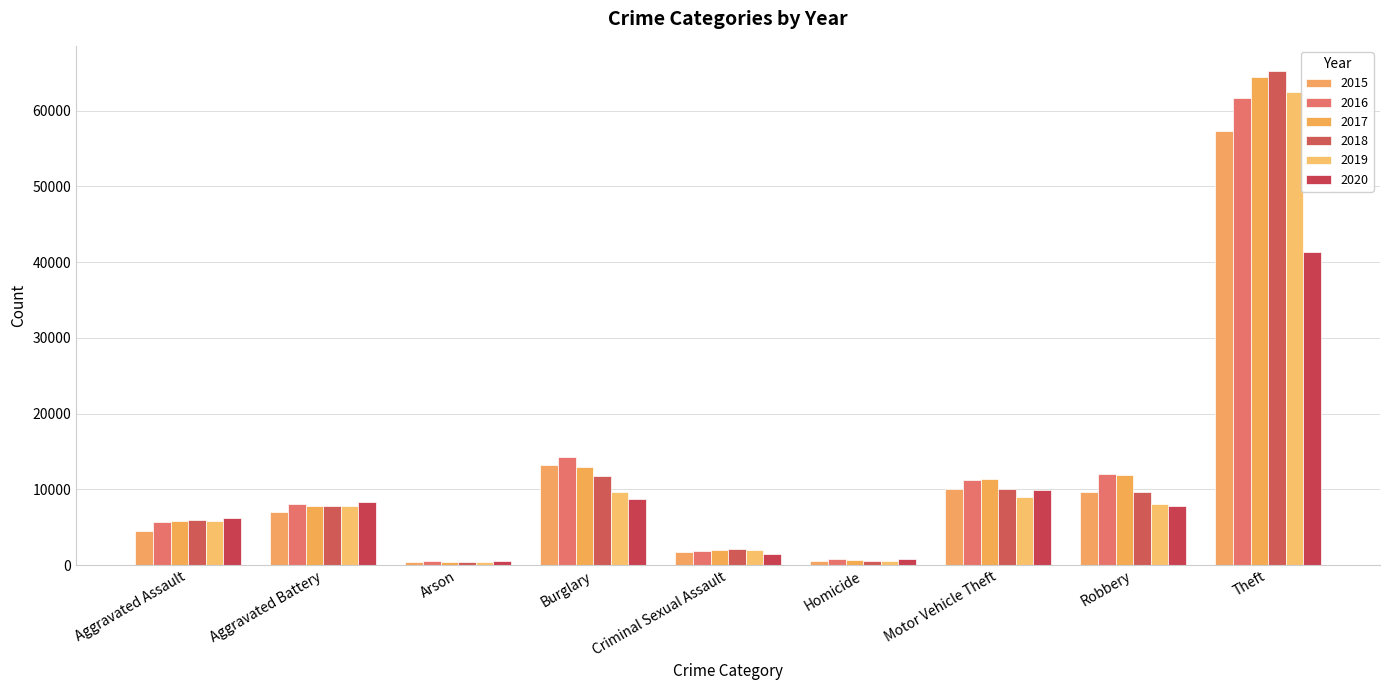

List the series in order of their peak value, highest first.

2018, 2017, 2019, 2016, 2015, 2020